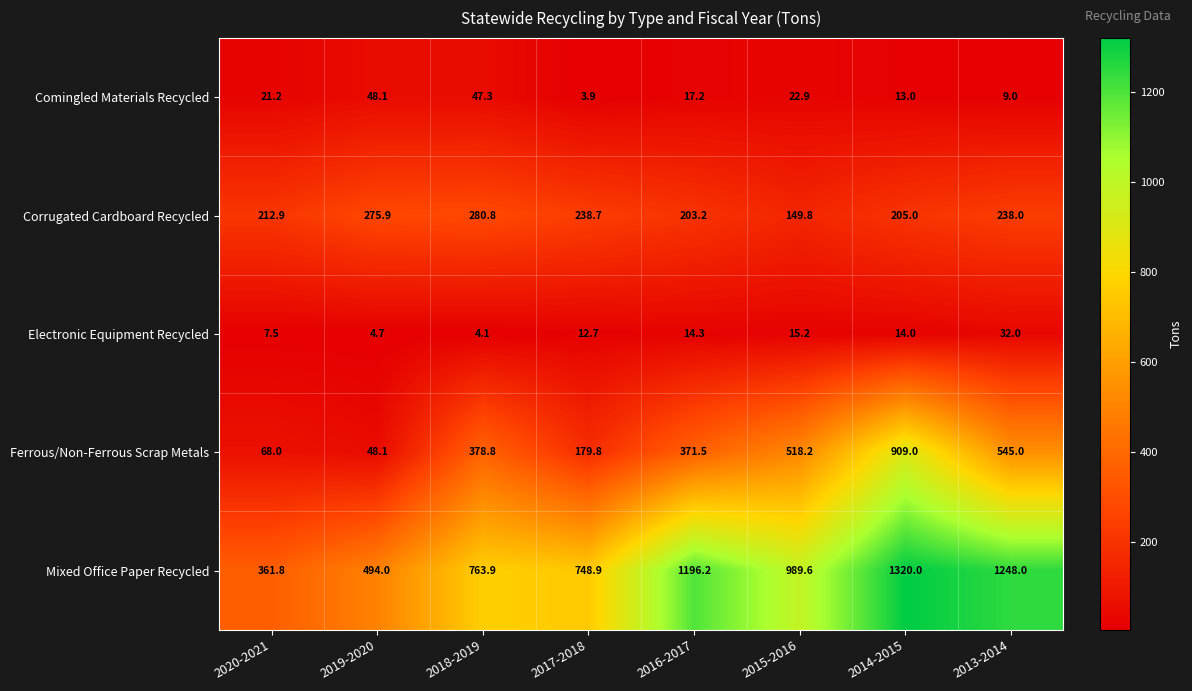

Which series has the largest range (max minus min)?

Mixed Office Paper Recycled